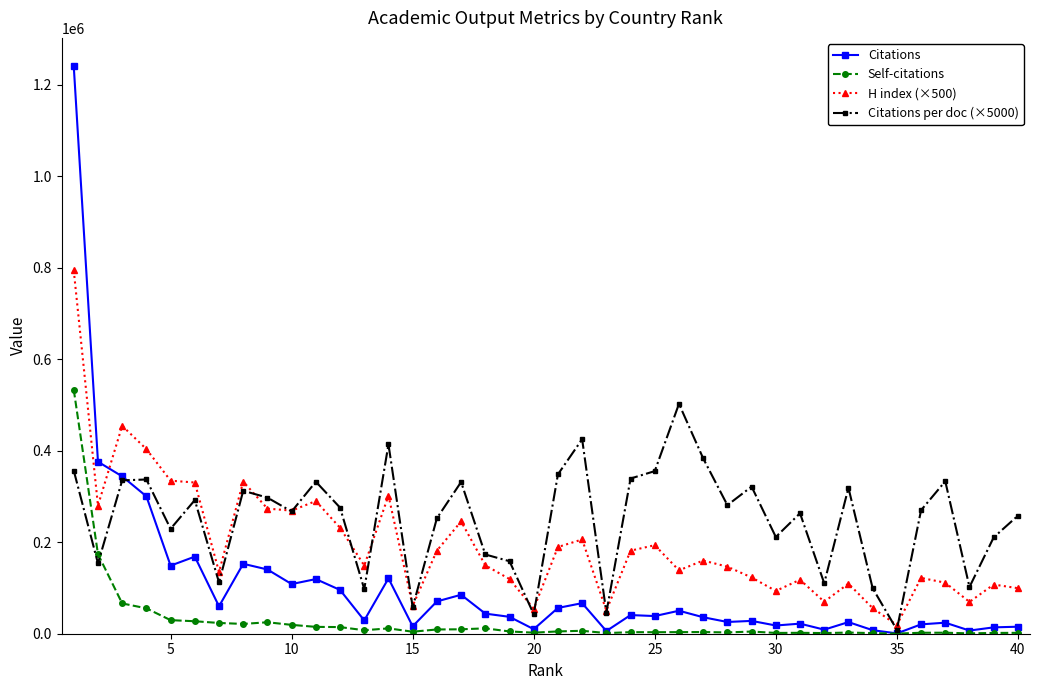

List the series in order of their overall mean, lowest first.

Self-citations, Citations, H index (×500), Citations per doc (×5000)